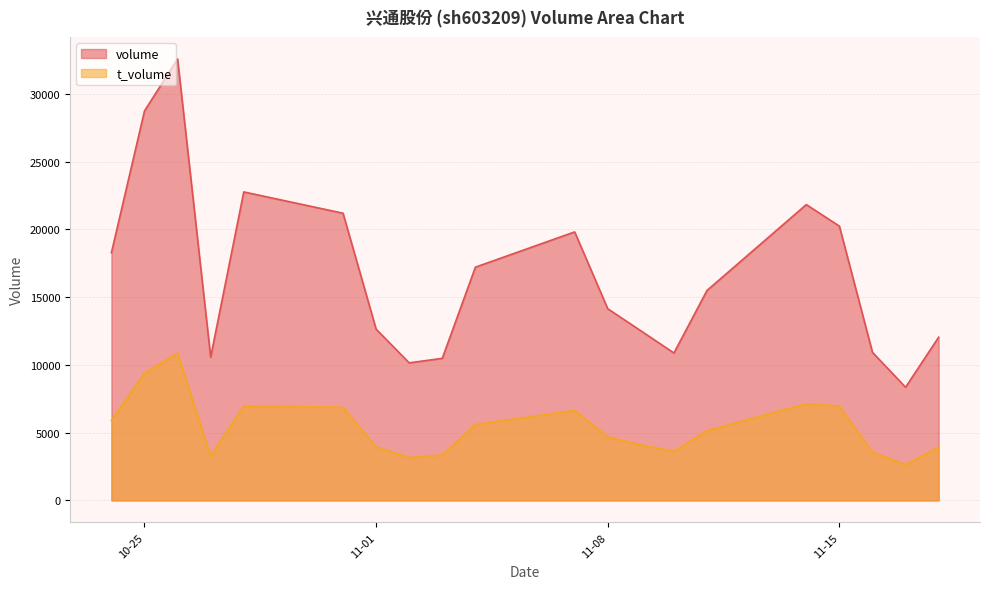

Which category has the highest value in the volume series?

2022-10-26